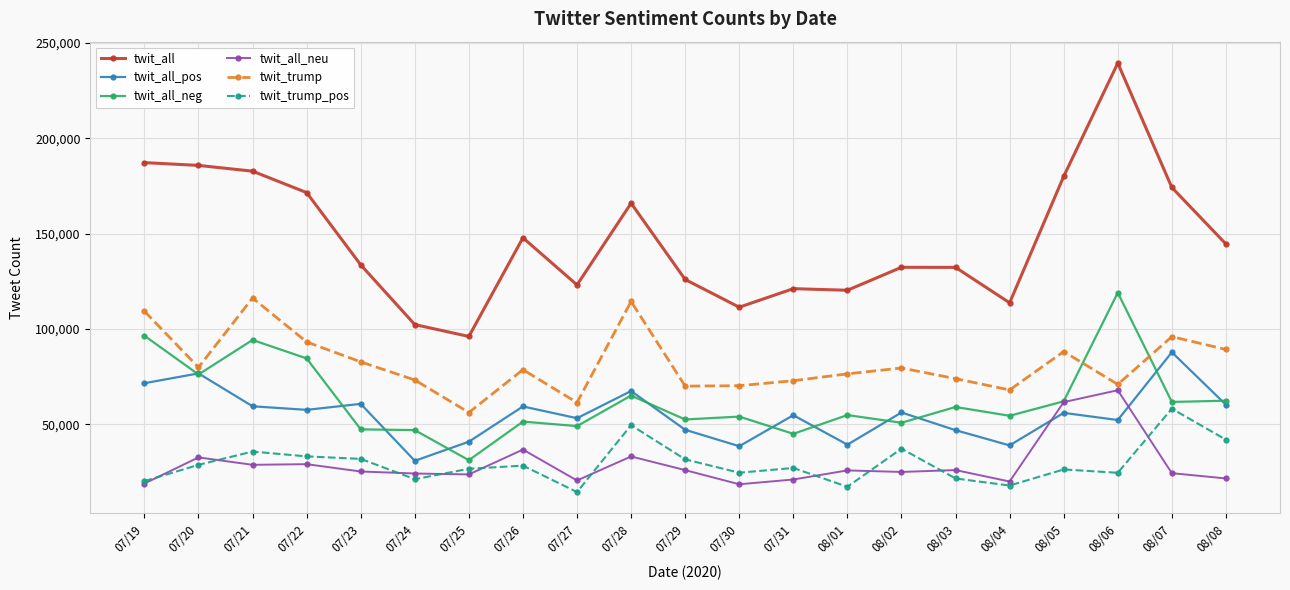

Which series ends up on top after the final intersection of twit_all_neu and twit_trump_pos?

twit_trump_pos